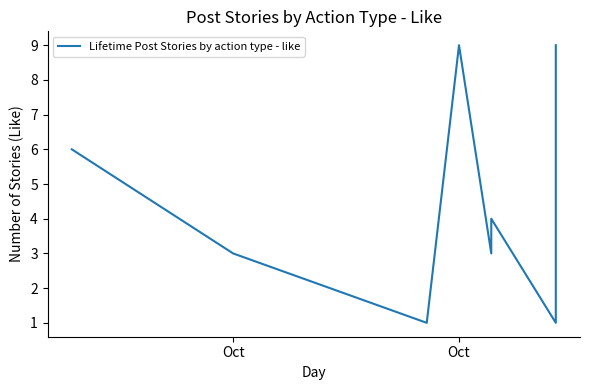

Is this an area chart (filled region under the line)?

No